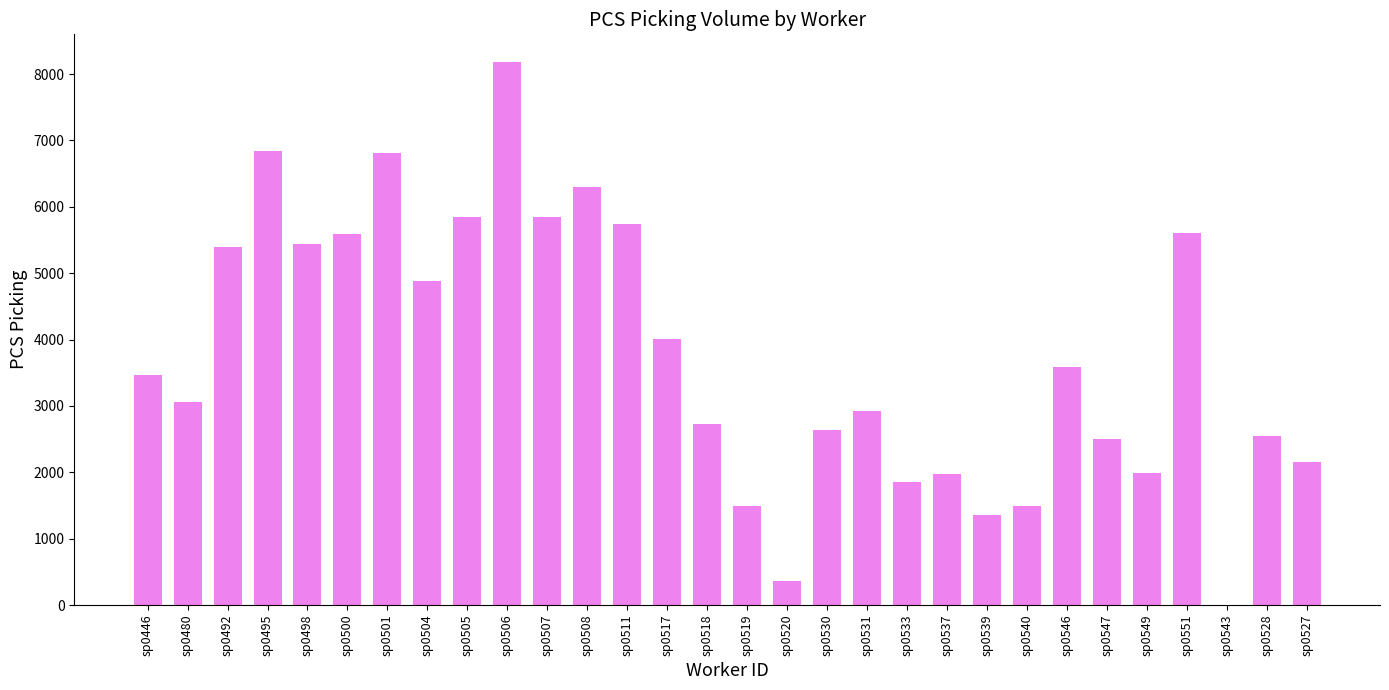

What is the change in value from sp0495 to sp0551?

-1224